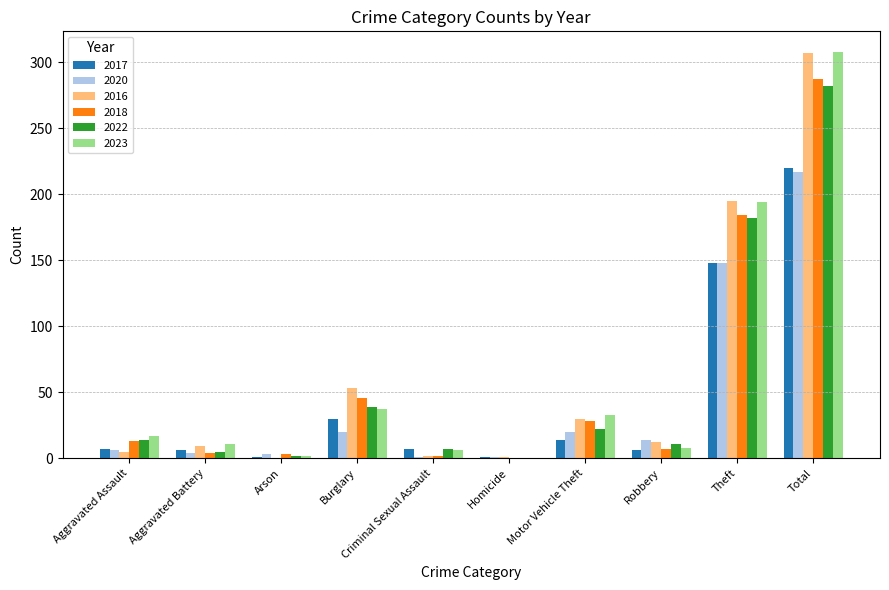

Is it true that 2020 equals 148 at Theft?

True